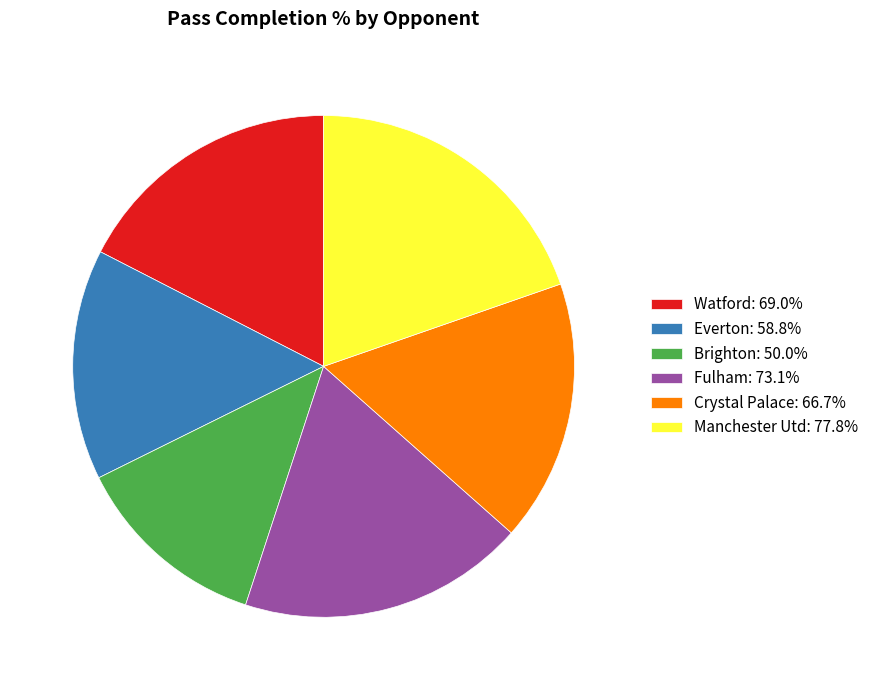

What is the ratio of the value at Everton: 58.8% to the value at Watford: 69.0%?

0.9